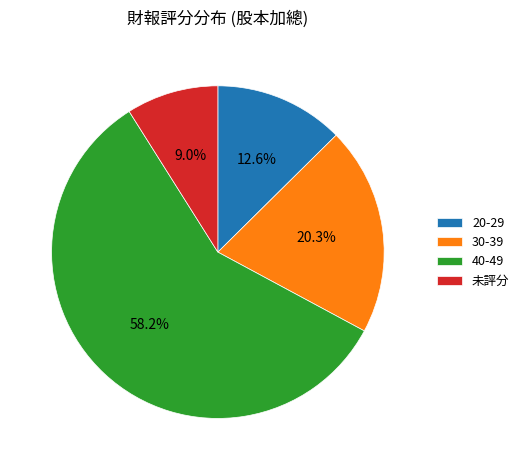

Is there any slice that represents more than half of the pie?

Yes